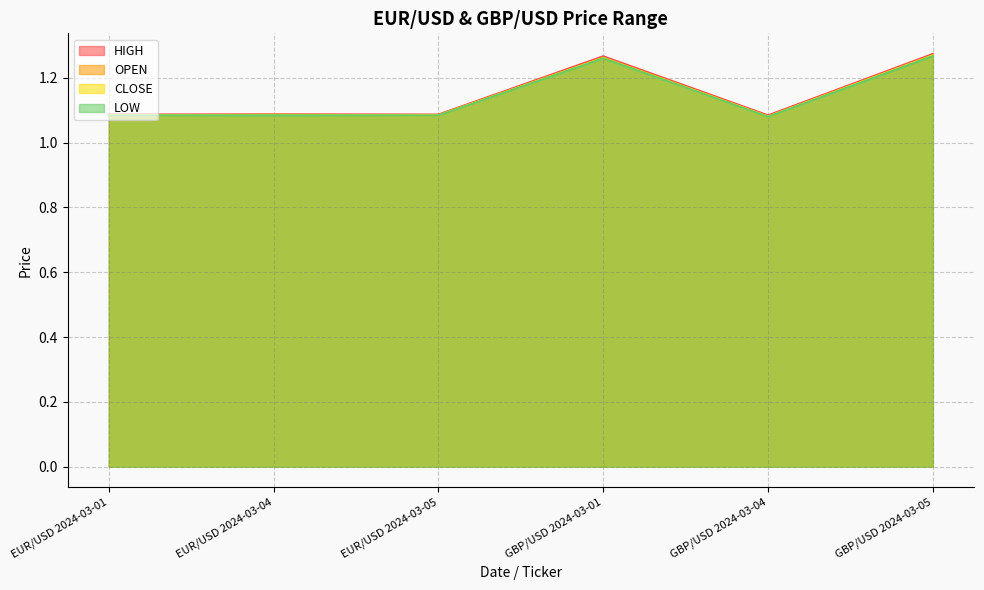

Between EUR/USD 2024-03-01 and EUR/USD 2024-03-04, which is larger?

EUR/USD 2024-03-04